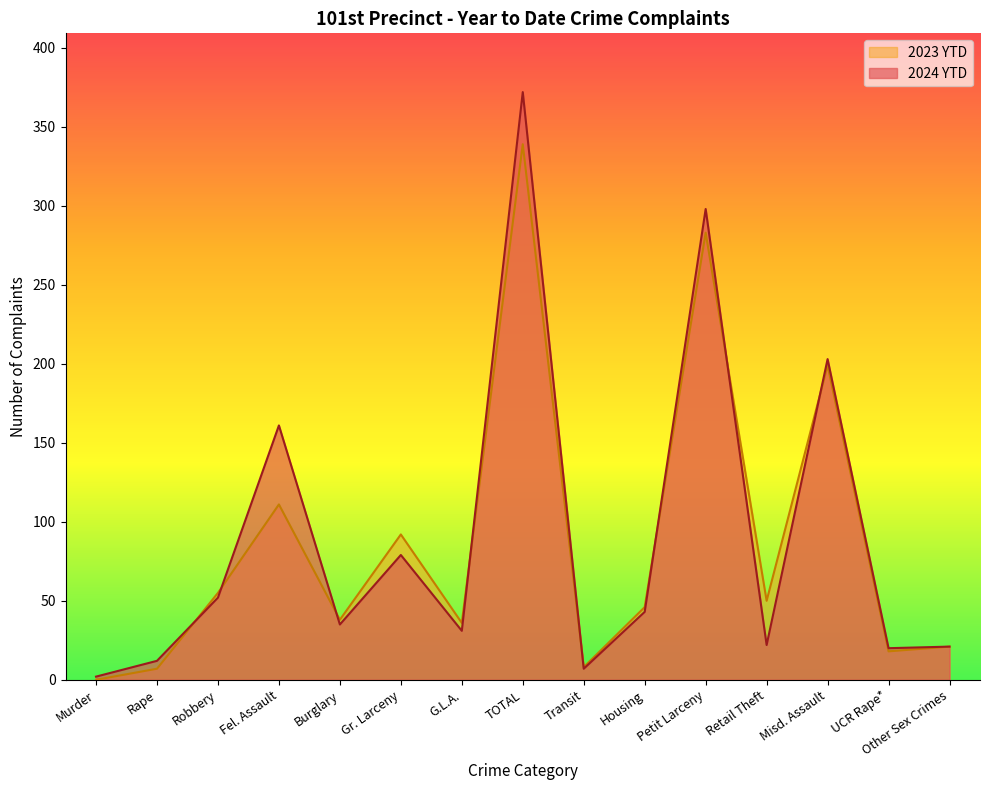

How many lines are shown in the chart?

2